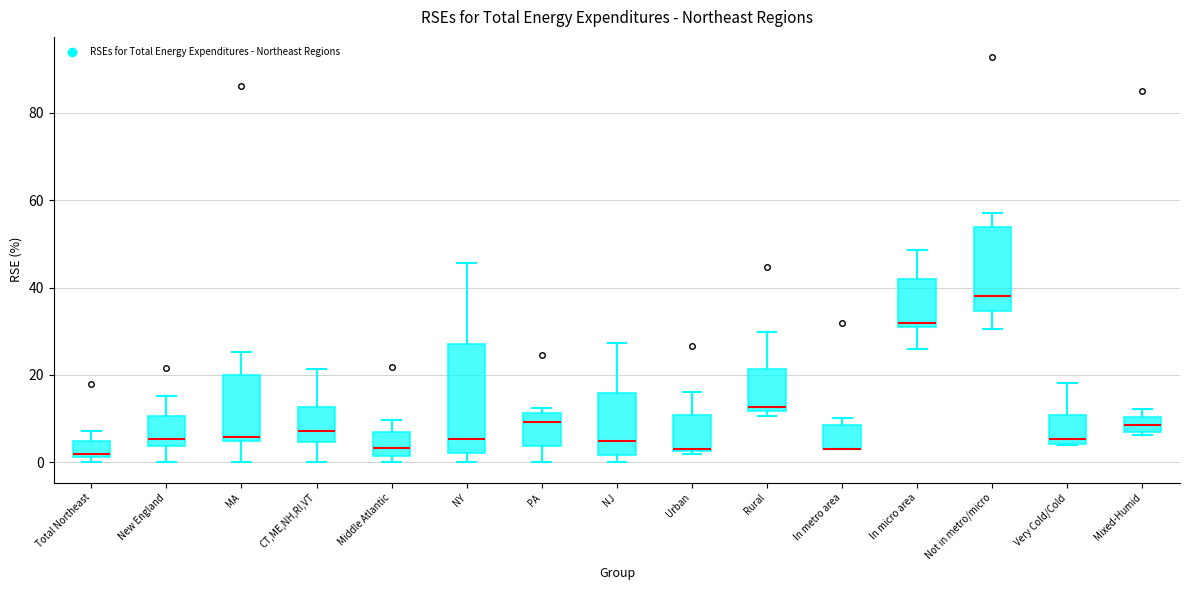

Comparing the boxes themselves (not the whiskers), which one is the tallest?

NY